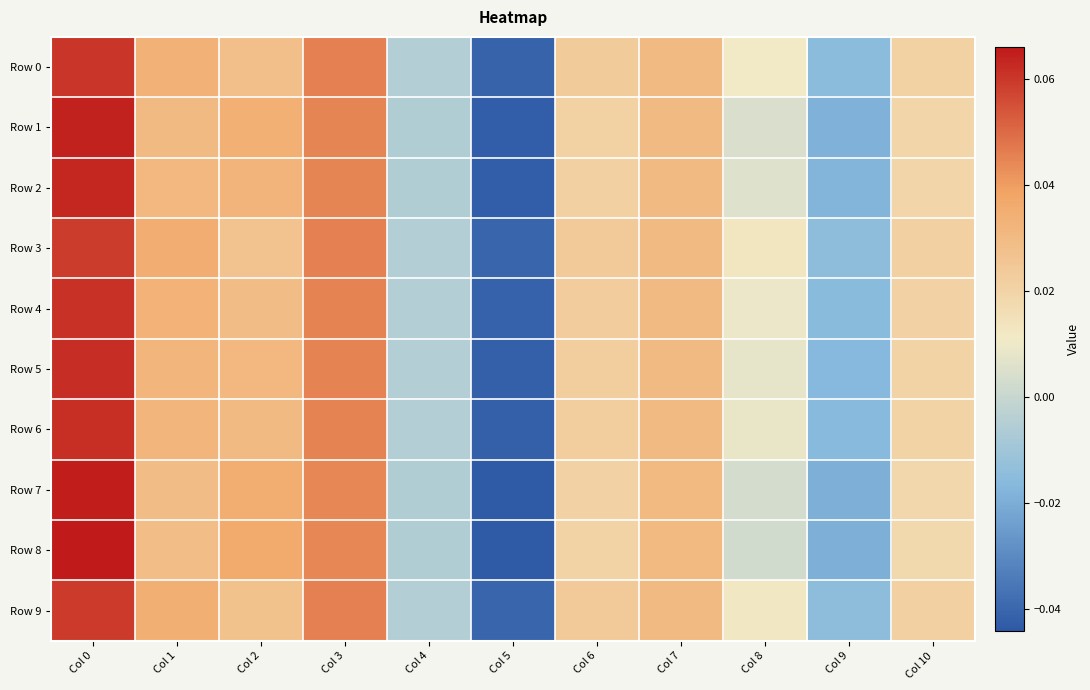

Which label corresponds to the largest value in the chart?

Col 0